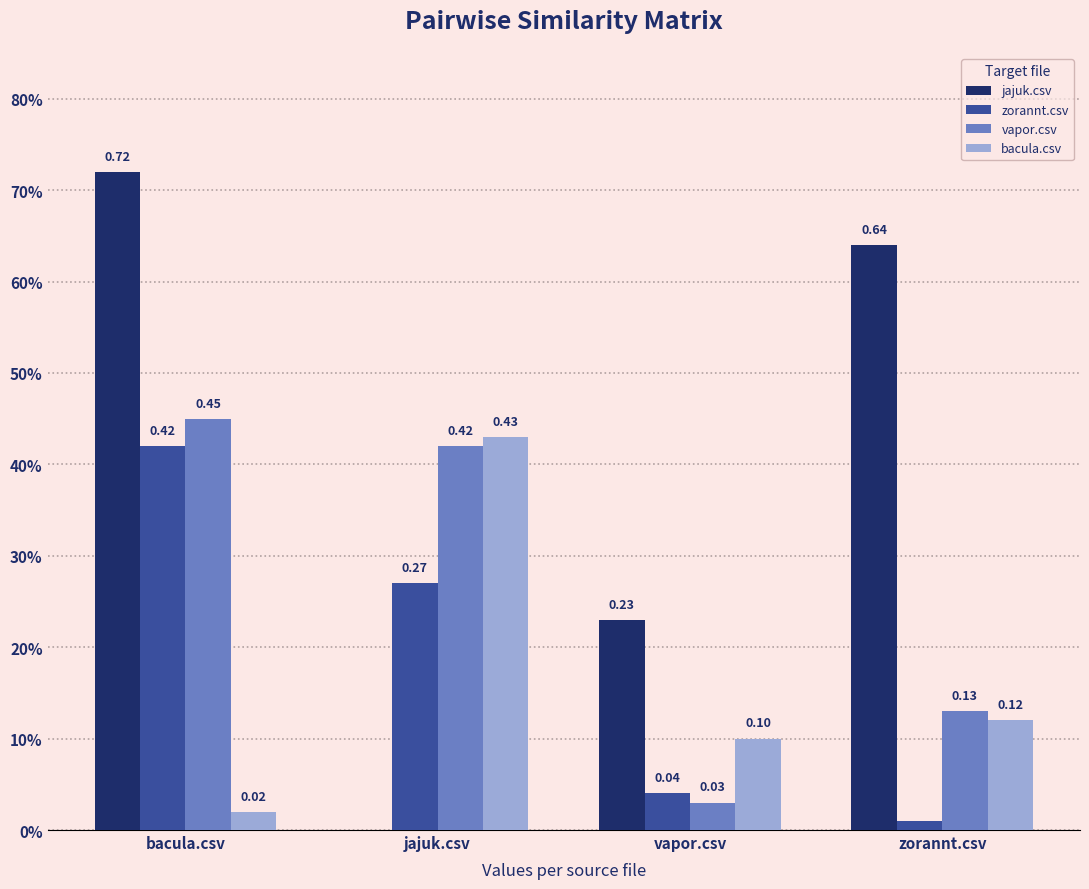

What position from the left is jajuk.csv?

2